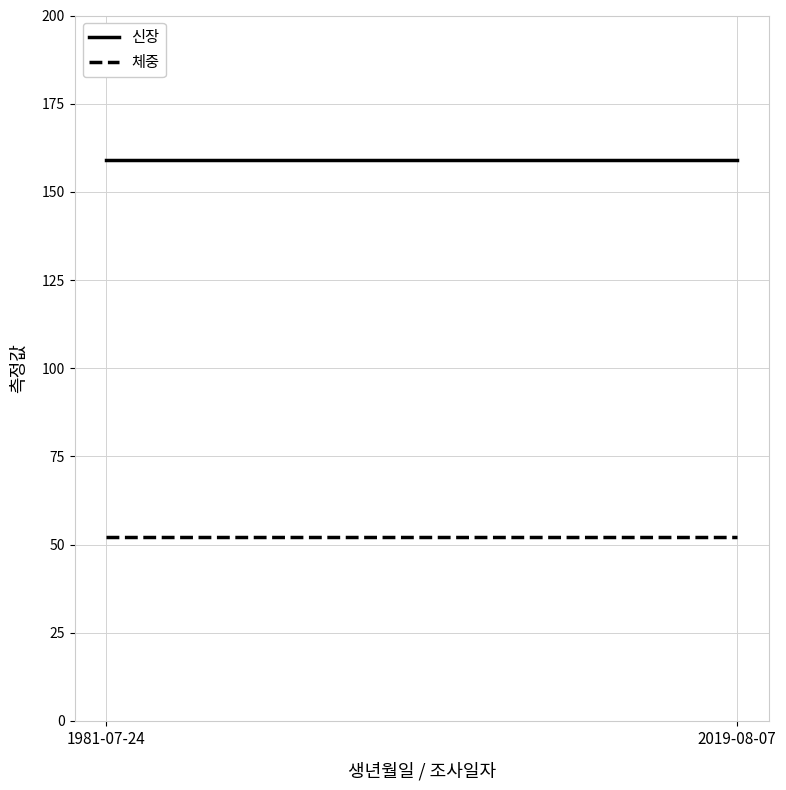

How many lines are shown in the chart?

2